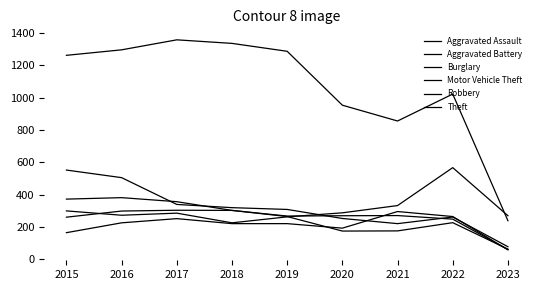

The value of Aggravated Assault at 2020 is 192. True or false?

True